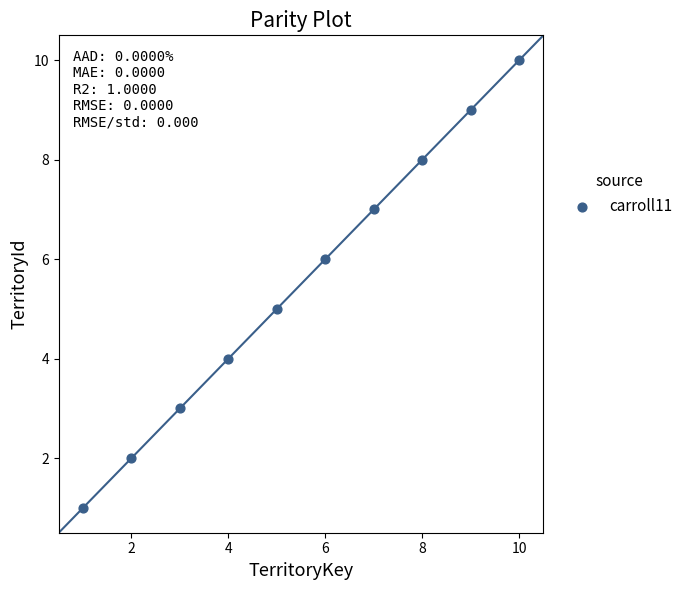

What is the range of X values (max minus min)?

9